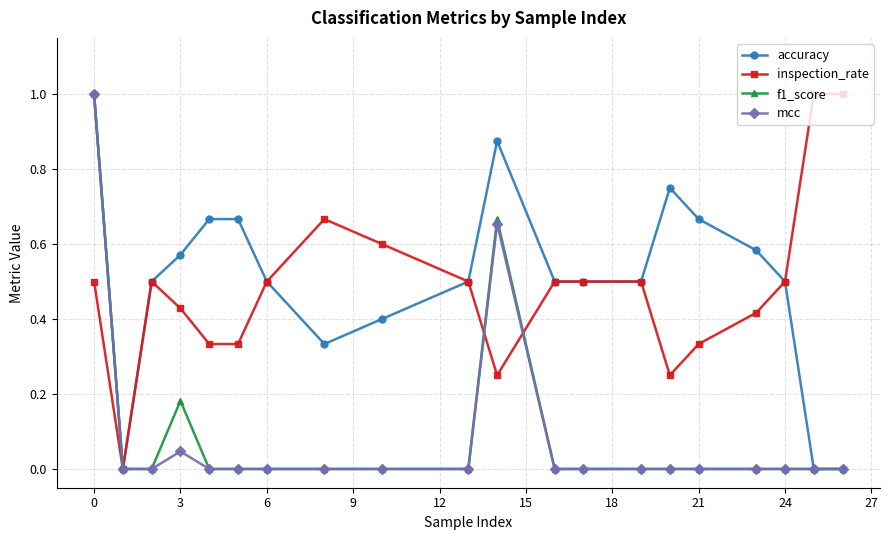

What is the maximum value for inspection_rate?

1.0